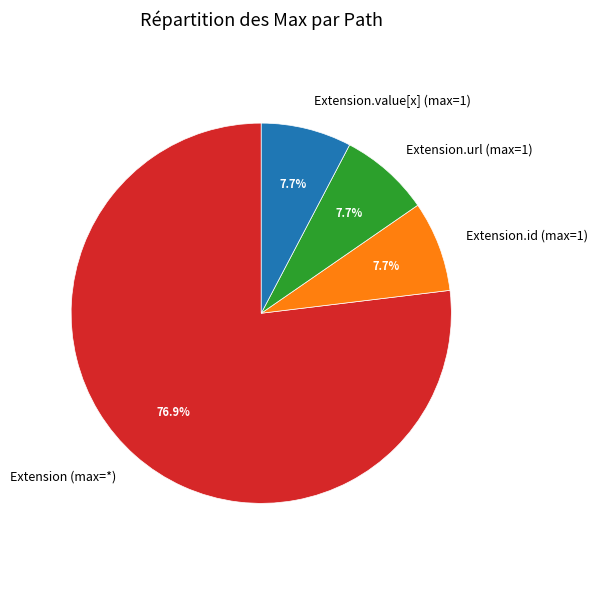

Which category has the biggest portion of the pie?

Extension (max=*)